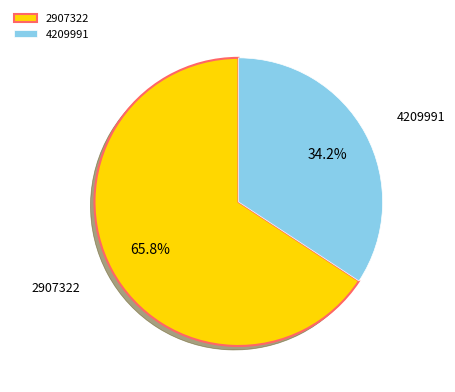

True or false: 4209991 accounts for 45% of the total.

False